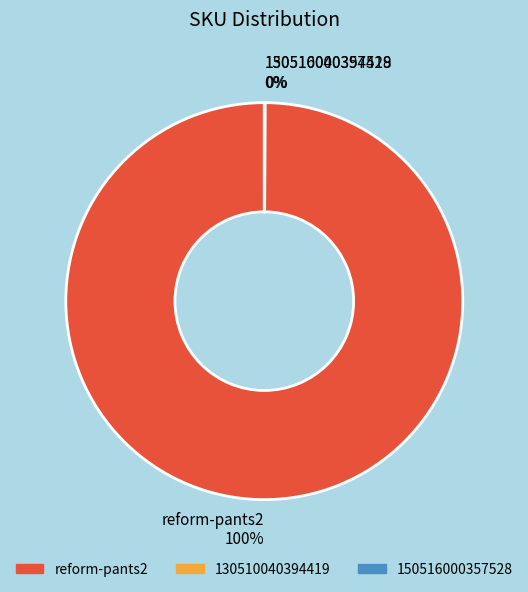

Is there any slice that represents more than half of the pie?

Yes